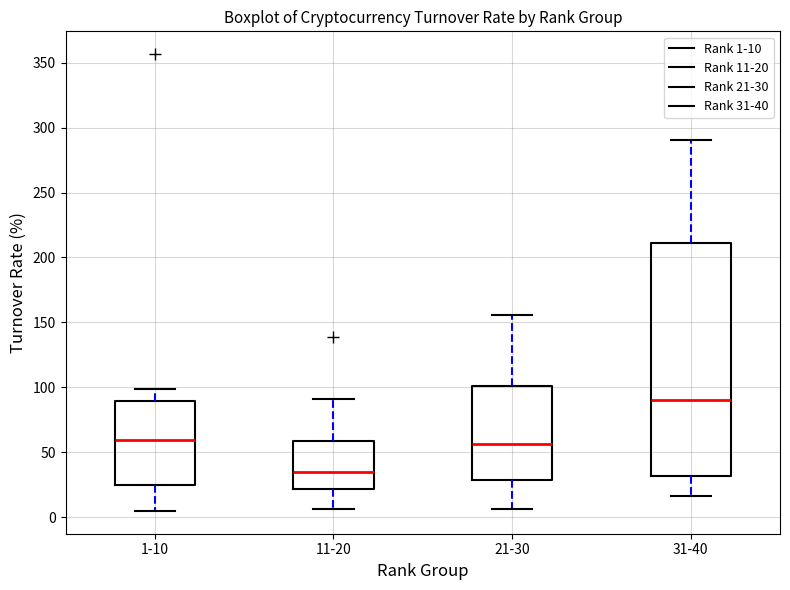

Reading left to right, read every box against the y-axis: the position of its median line, the range the box covers, and the ends of its whiskers. The values are not printed on the chart, so give them approximately, as read against the axis.

1-10: median 60, box 25 to 90, whiskers 5 to 100
11-20: median 35, box 20 to 60, whiskers 5 to 90
21-30: median 55, box 30 to 100, whiskers 5 to 155
31-40: median 90, box 30 to 210, whiskers 15 to 290